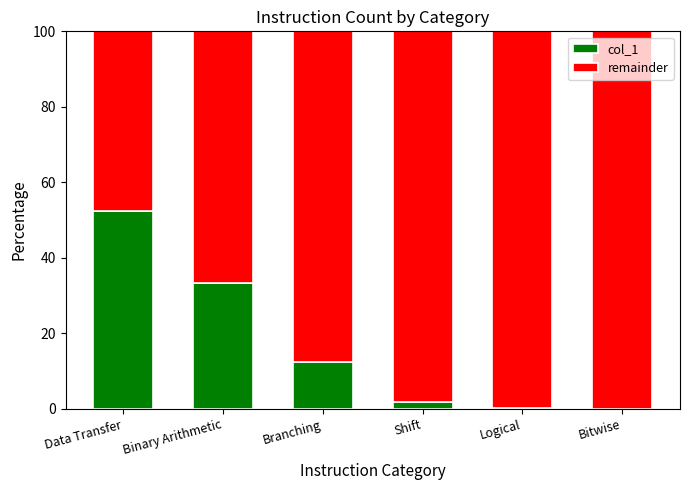

What is the total value across all series at Data Transfer?

100.0